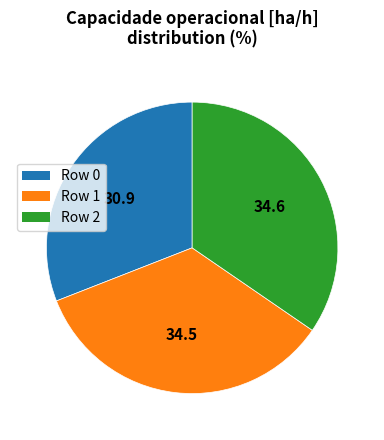

Which slice is the smallest?

Row 0